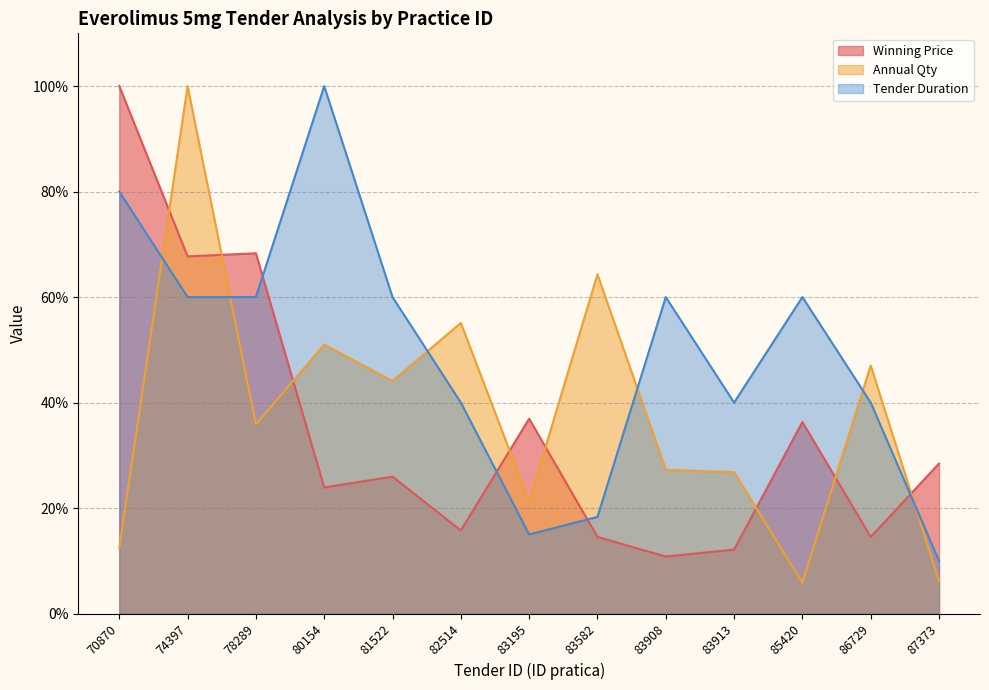

List the series in order of their peak value, lowest first.

Winning Price, Annual Qty, Tender Duration